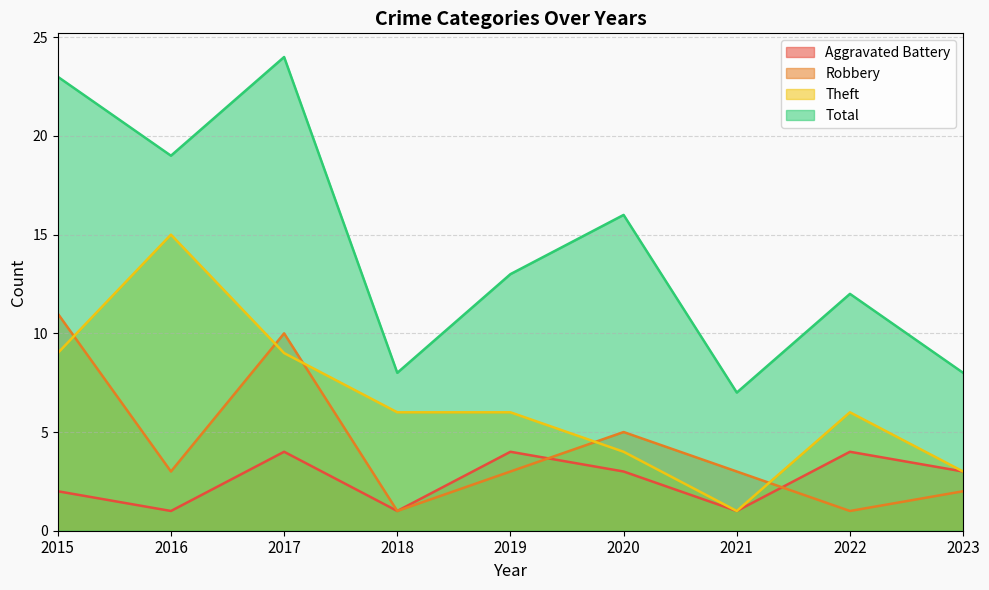

What value does the Total series have at 2023?

8